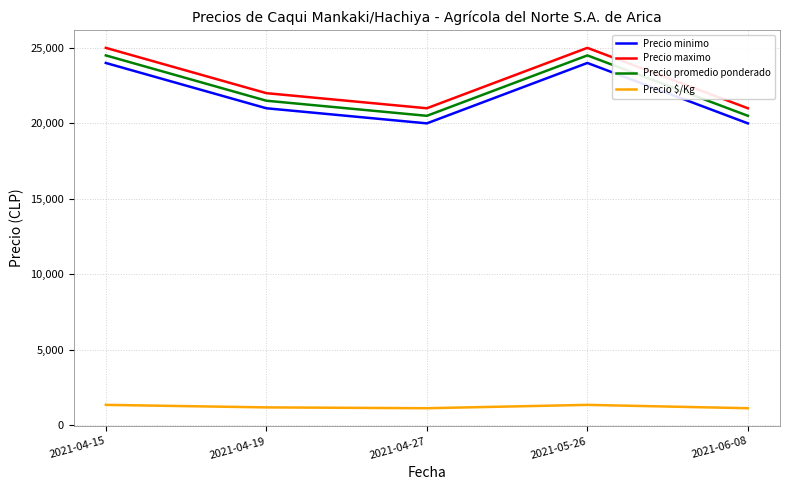

Is it true that Precio maximo equals 21000 at 2021-06-08?

True